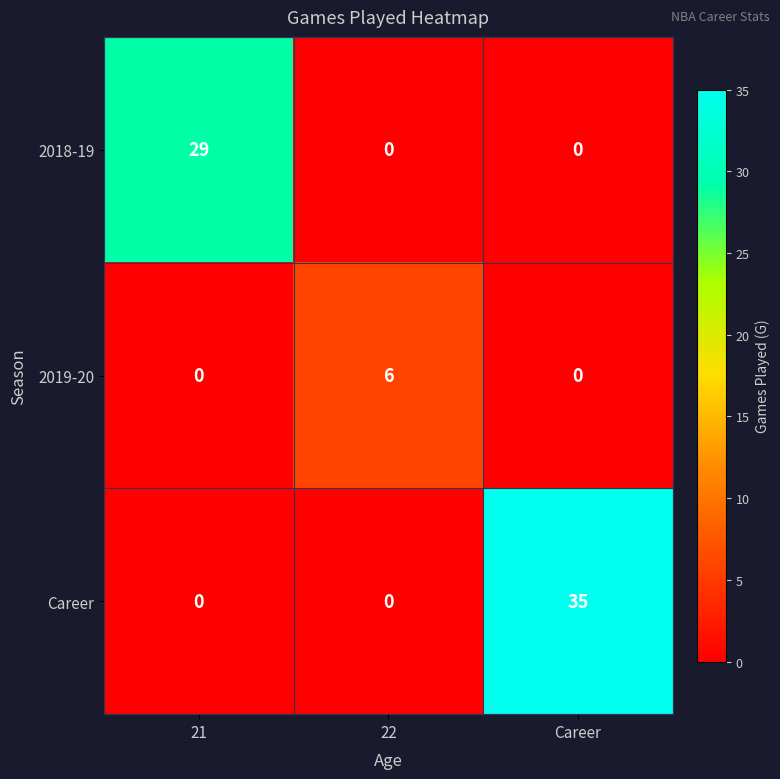

True or false: 2019-20 has a value of 6 at 22.

True